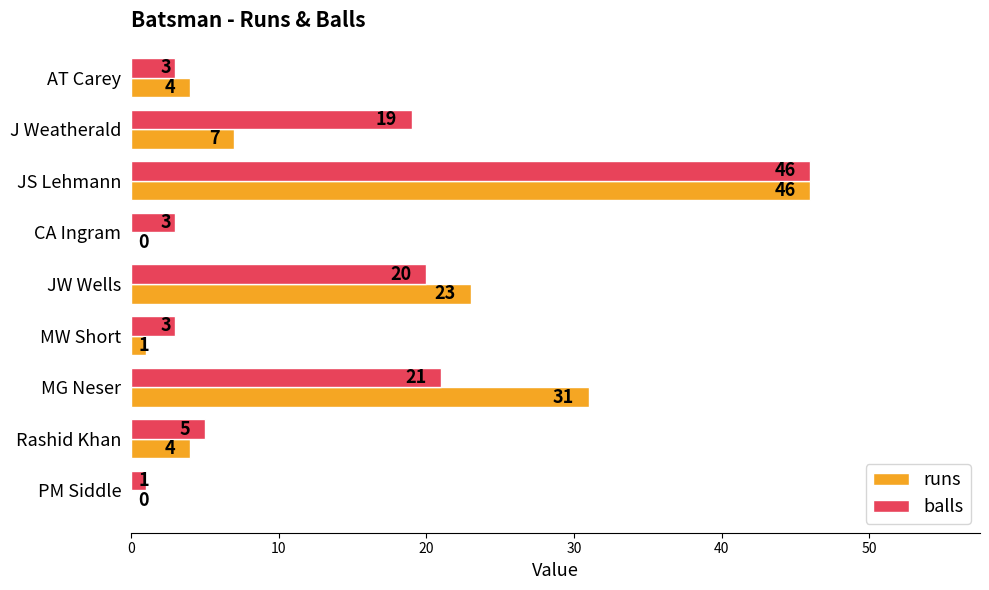

The value of balls at MW Short is 3. True or false?

True